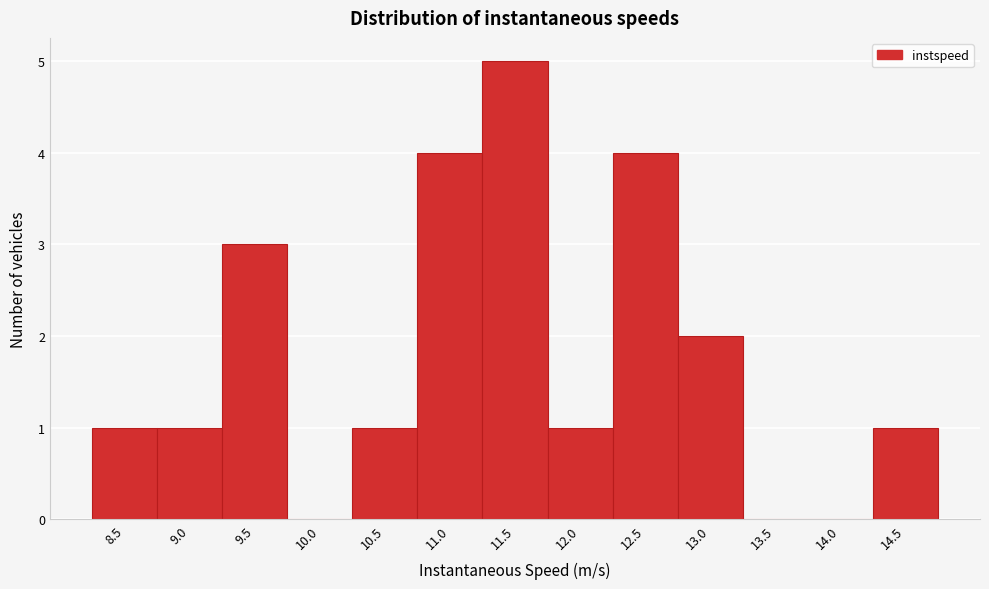

Reading left to right, what are all the values shown in this chart?

8.5=1	9.0=1	9.5=3	10.0=0	10.5=1	11.0=4	11.5=5	12.0=1	12.5=4	13.0=2	13.5=0	14.0=0	14.5=1